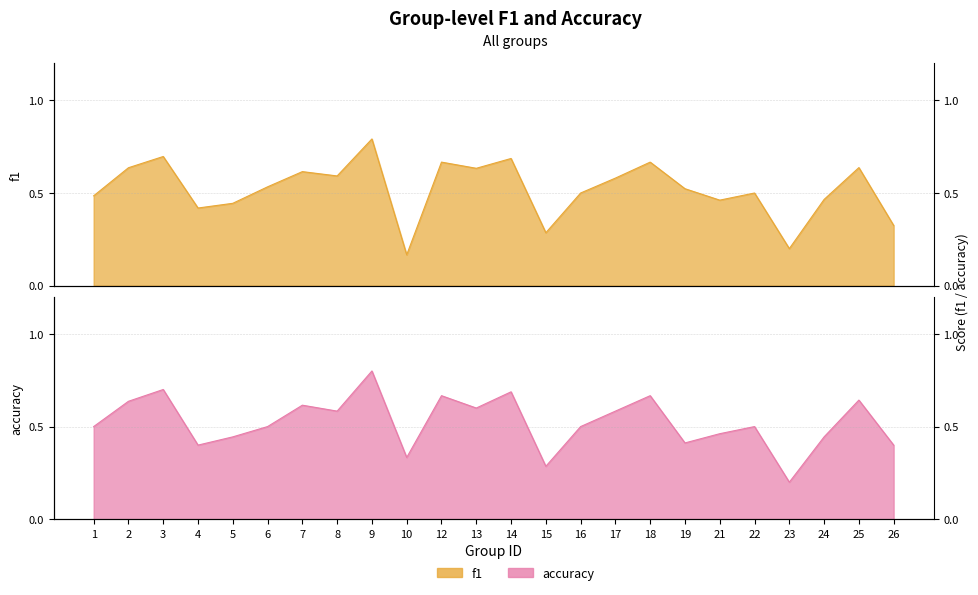

List the series in order of their overall mean, lowest first.

f1, accuracy